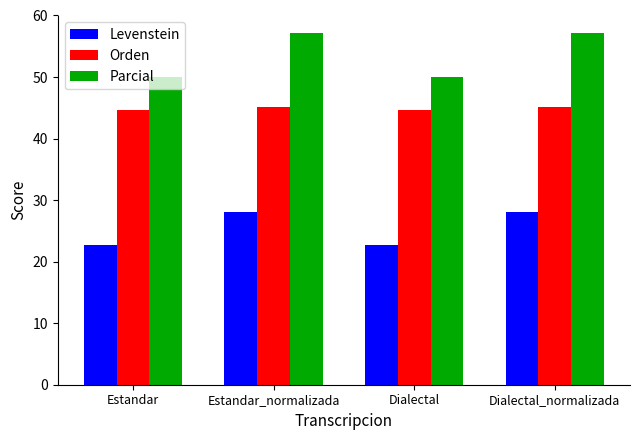

What is the highest value of the Levenstein series?

28.1